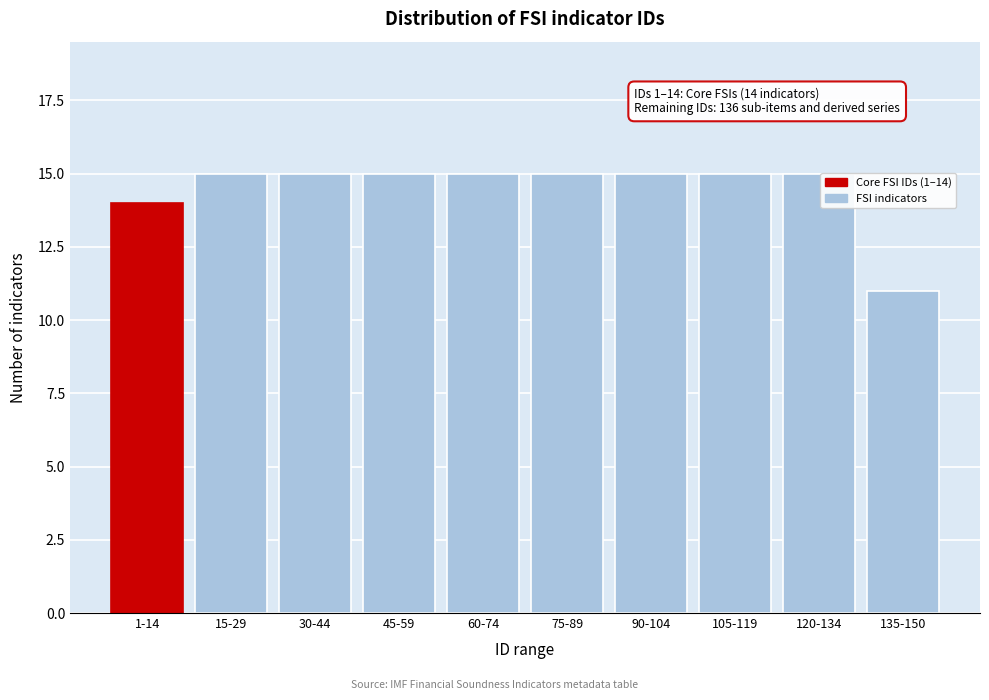

Reading left to right, list all the values displayed in this chart.

14	15	15	15	15	15	15	15	15	11